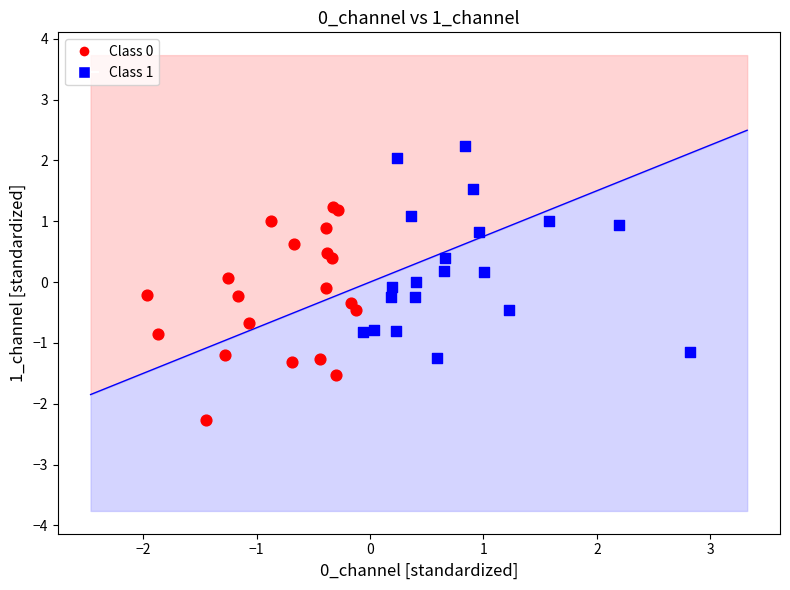

Which series reaches the maximum Y coordinate?

Class 1